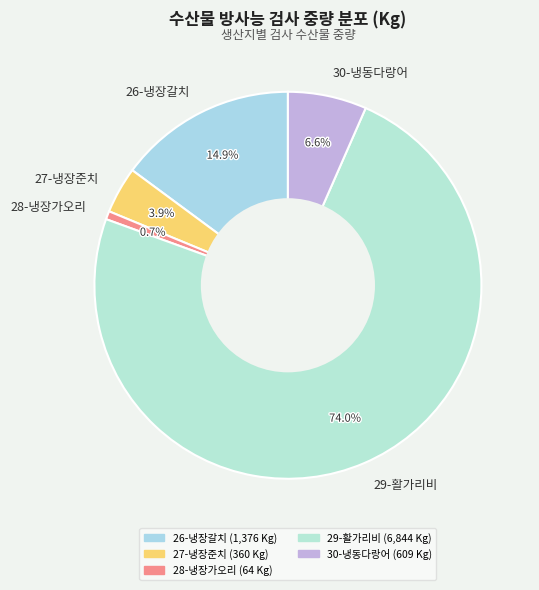

To the nearest percent, what is the average slice percentage?

20%